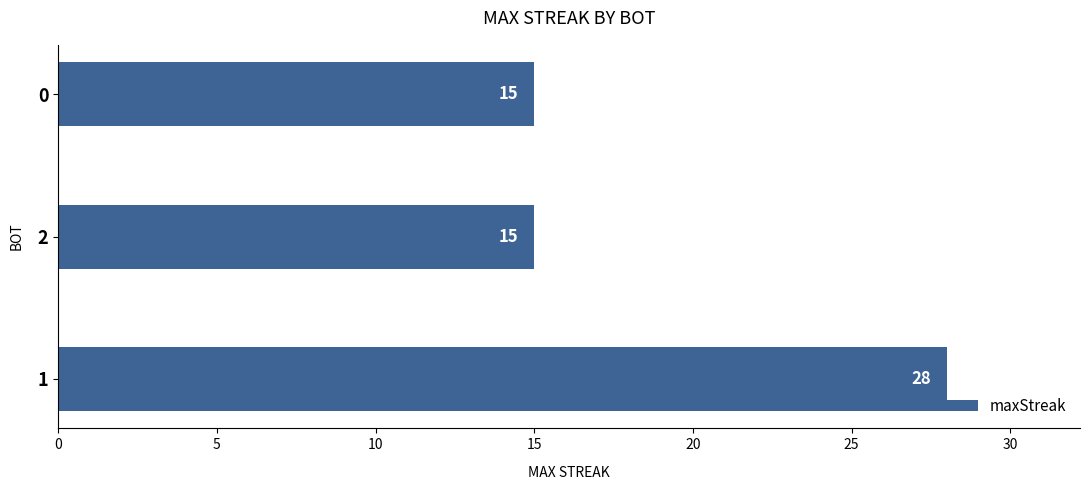

What is the change in value from 1 to 2?

-13